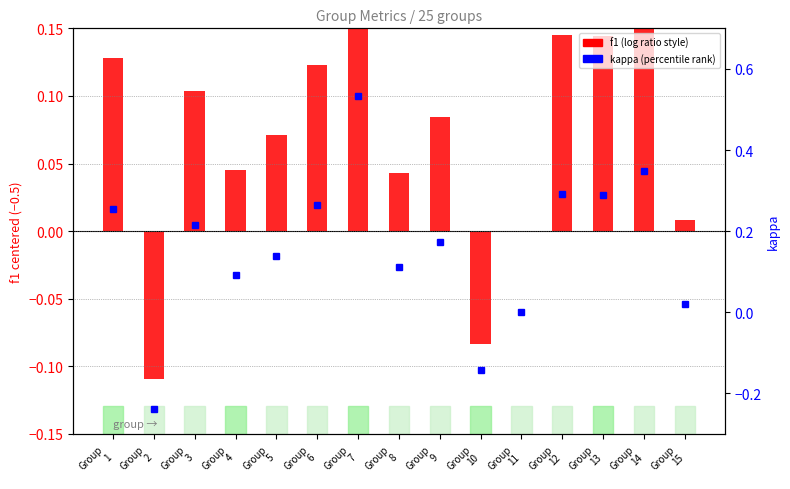

What is the highest value of the f1 (centered) series?

0.3